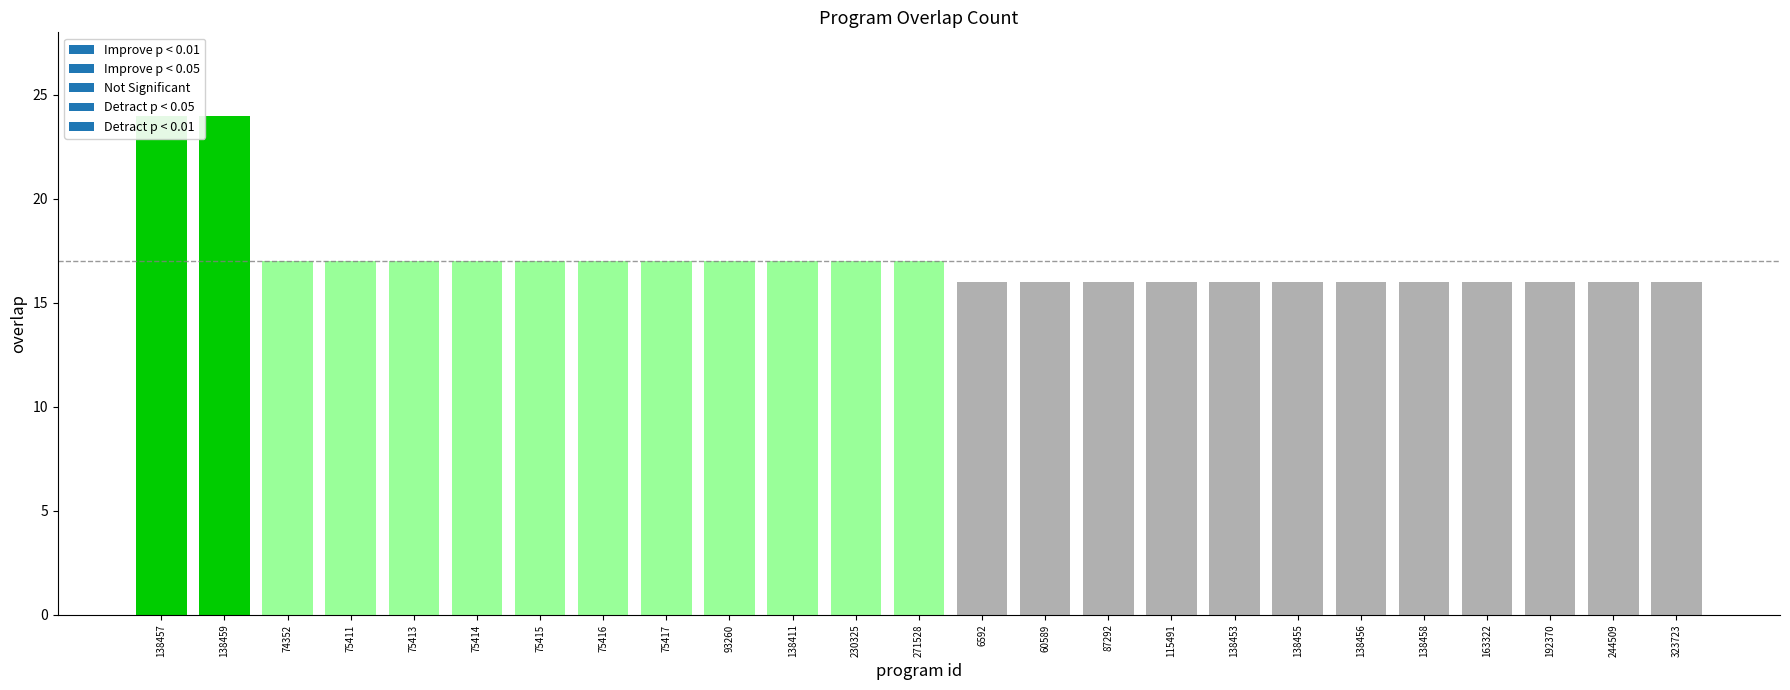

What is the smallest value displayed?

16